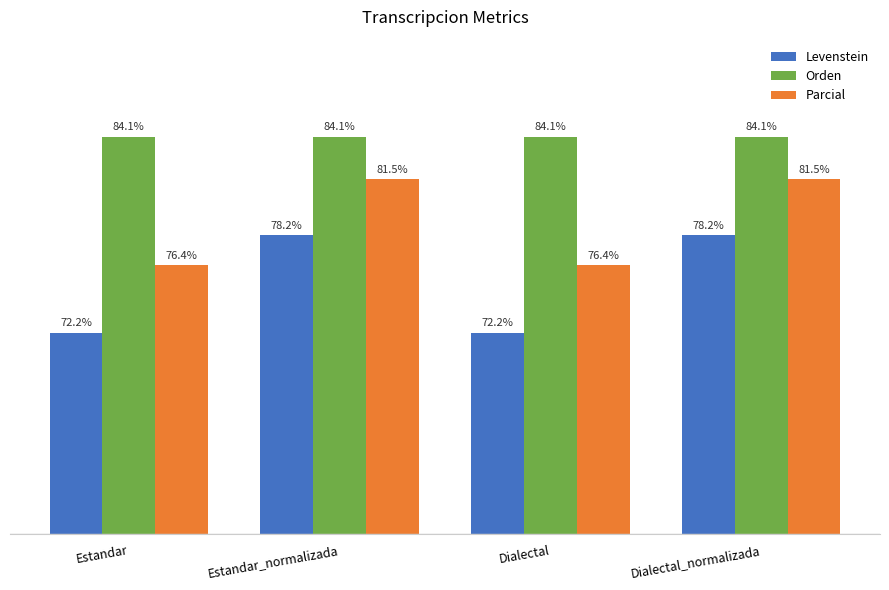

Which series has the largest total across all categories?

Orden